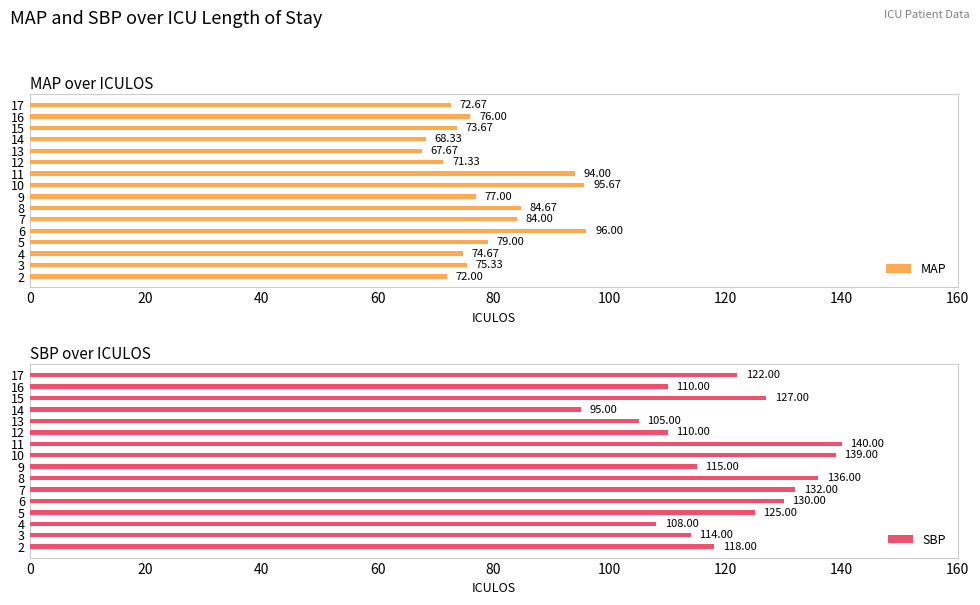

What is the sum of the MAP values at 10 and 13?

163.3